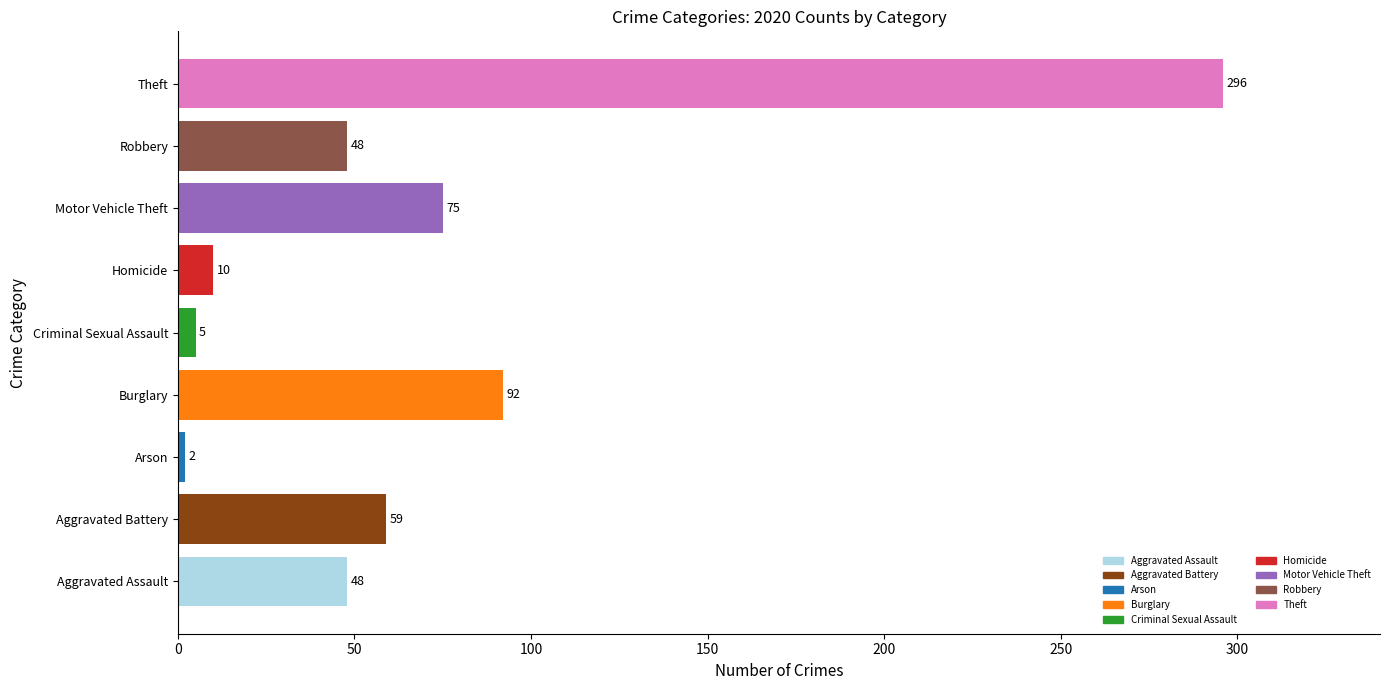

How many bars are there in total?

9